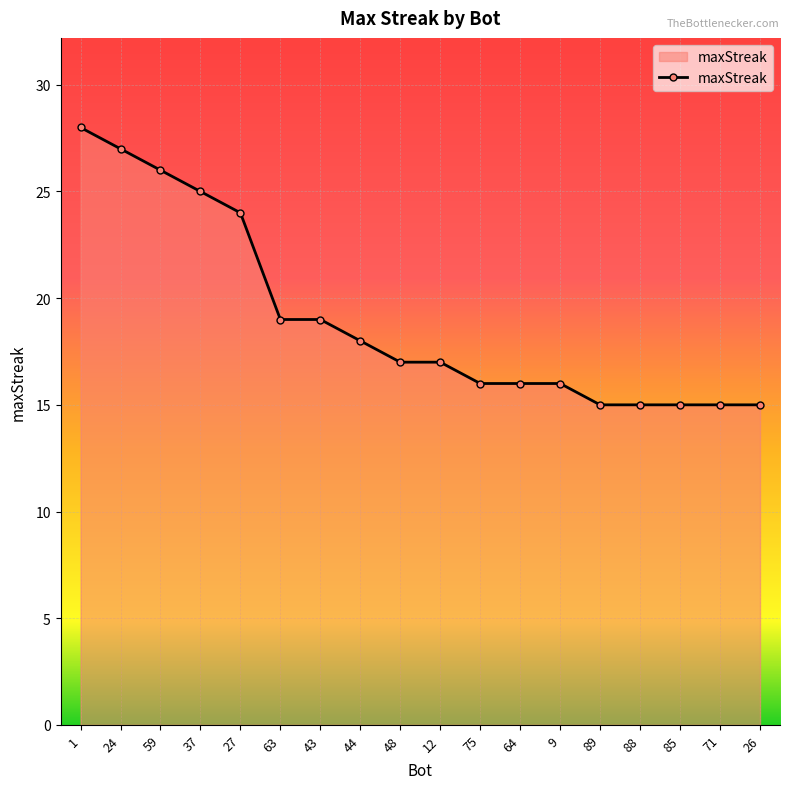

Which label corresponds to the largest value in the chart?

1